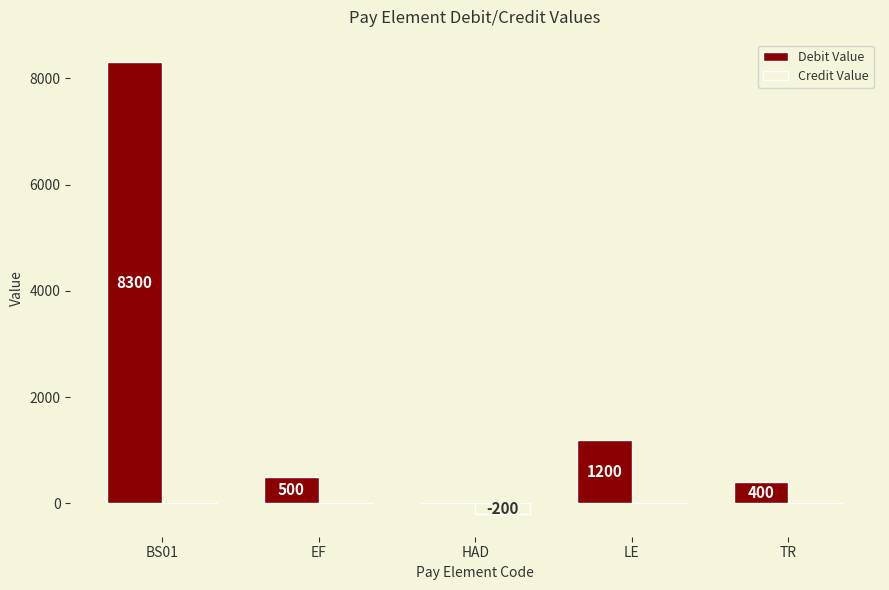

Does the chart contain stacked bars?

No